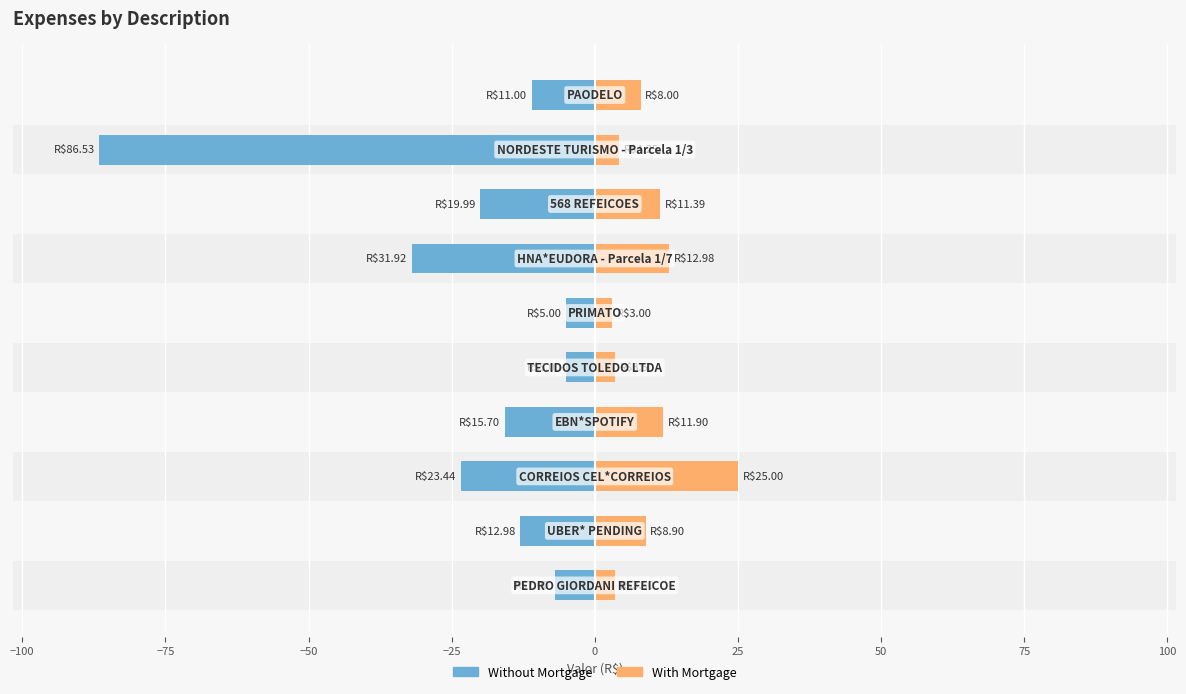

What is the maximum value for Without Mortgage?

-5.0